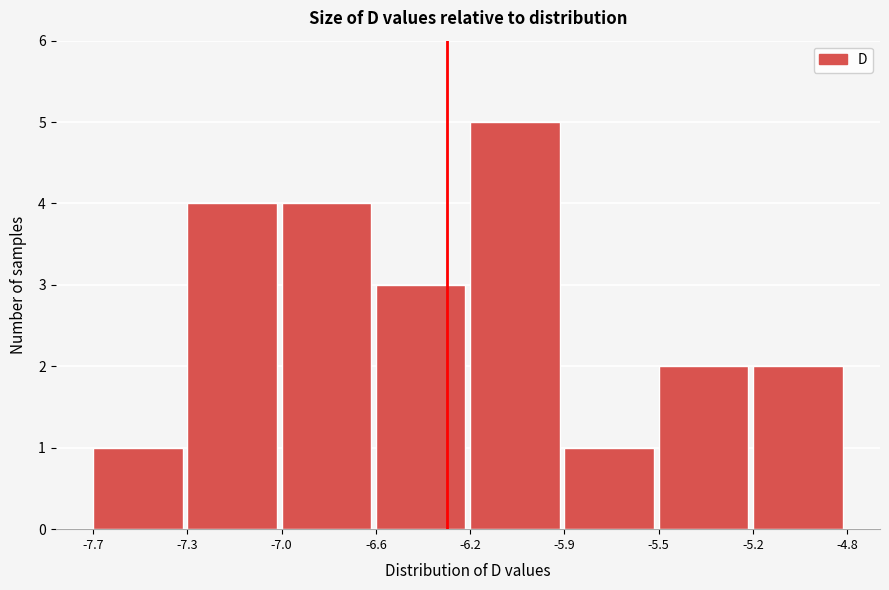

Reading left to right, what are all the values shown in this chart?

-7.7=1	-7.3=4	-7.0=4	-6.6=3	-6.2=5	-5.9=1	-5.5=2	-5.2=2